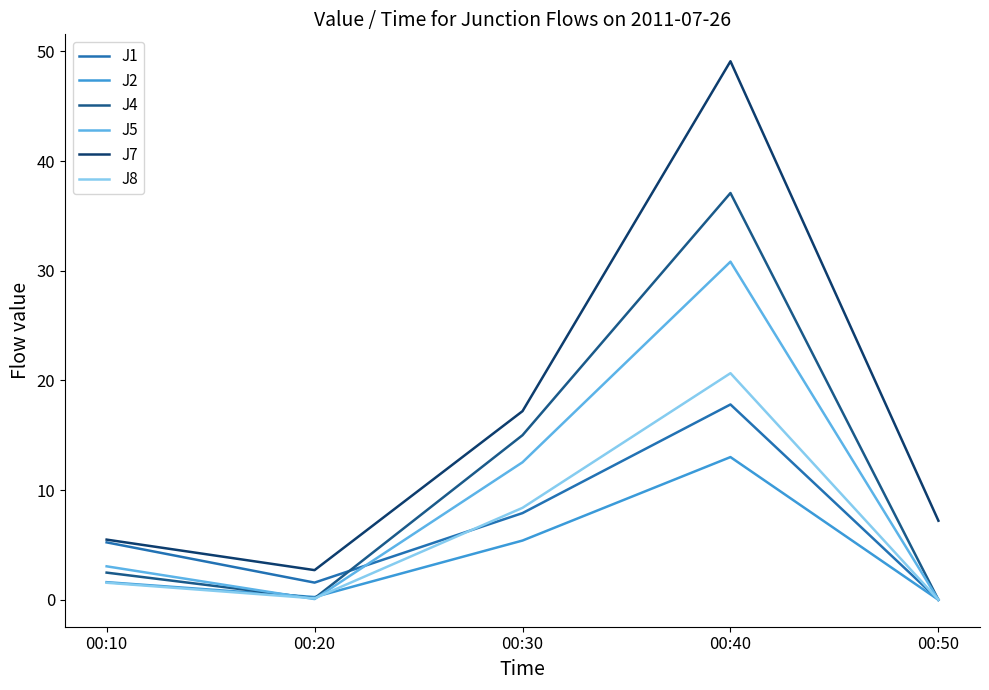

Between 00:20 and 00:30, which series saw the biggest shift?

J4